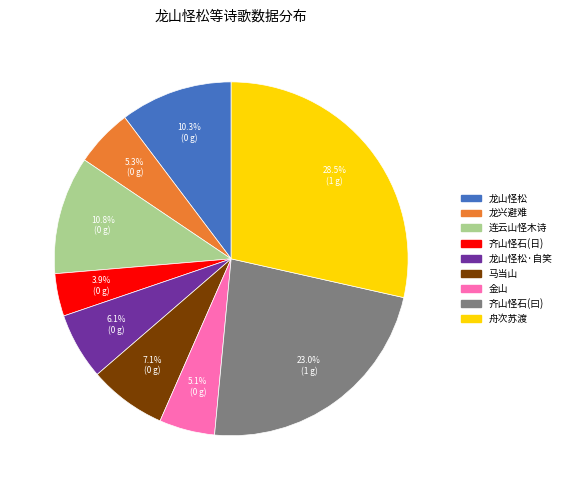

Is there a majority slice in this chart?

No